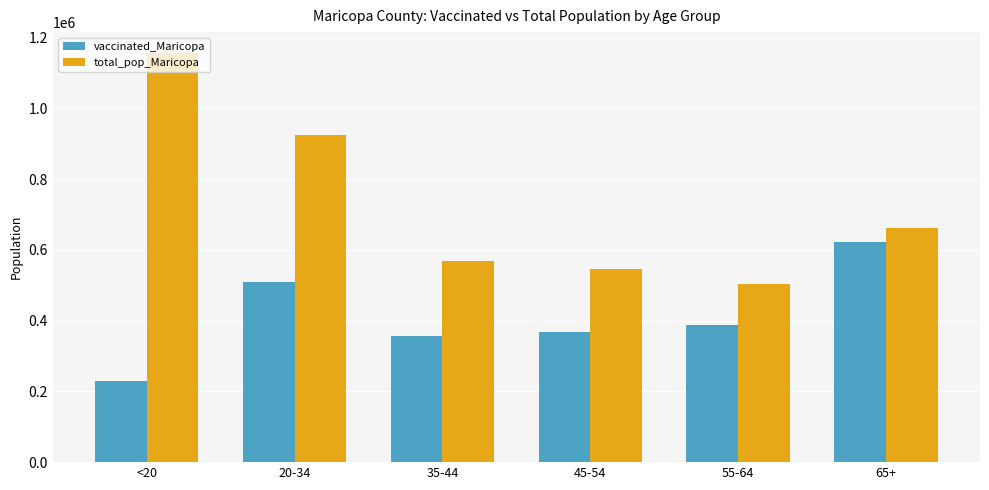

Between 20-34 and 45-54, which series saw the biggest shift?

total_pop_Maricopa